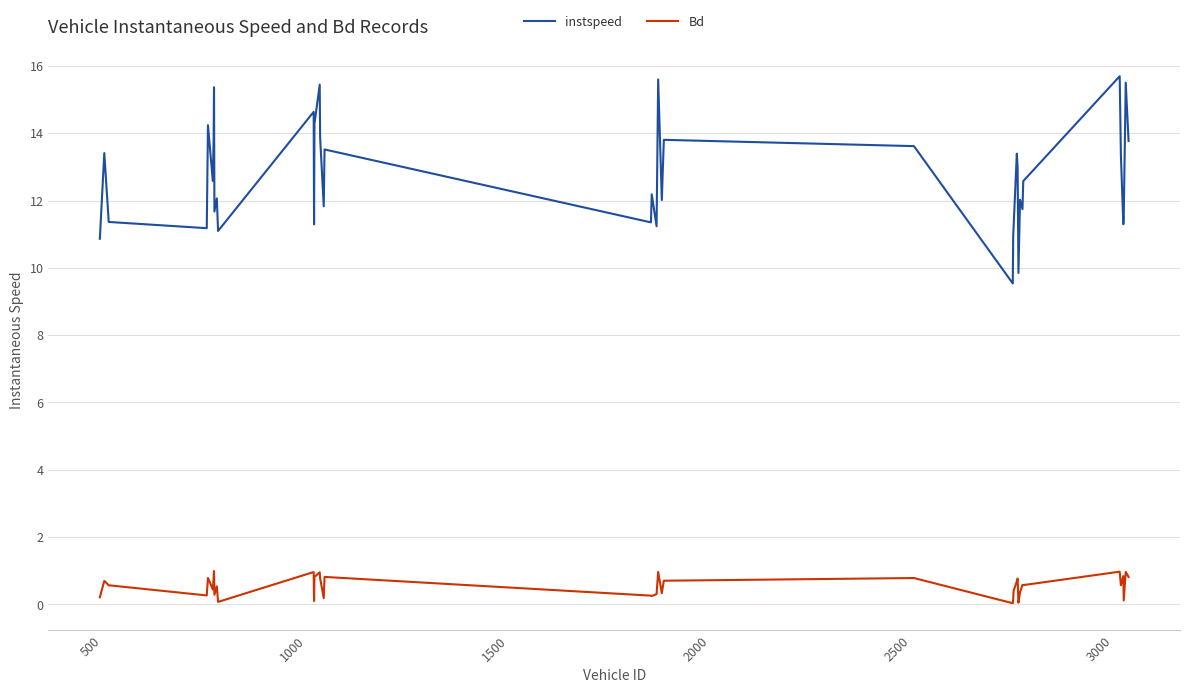

How many categories are shown in the chart?

40